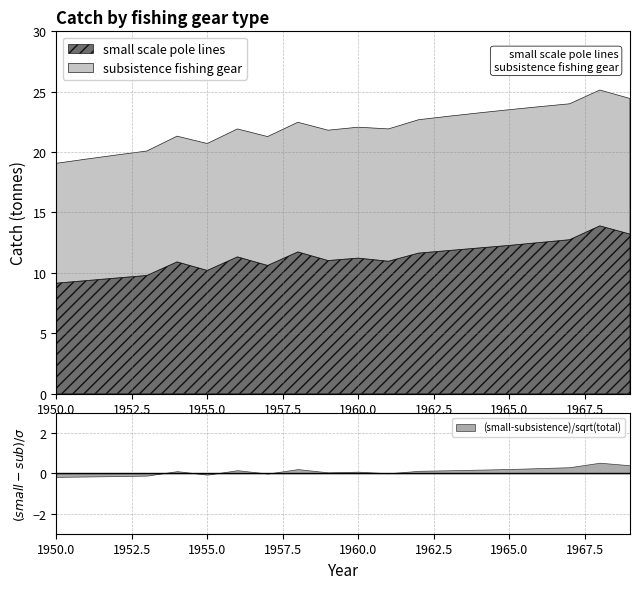

Is it true that small scale pole lines equals 11.3 at 1956?

True